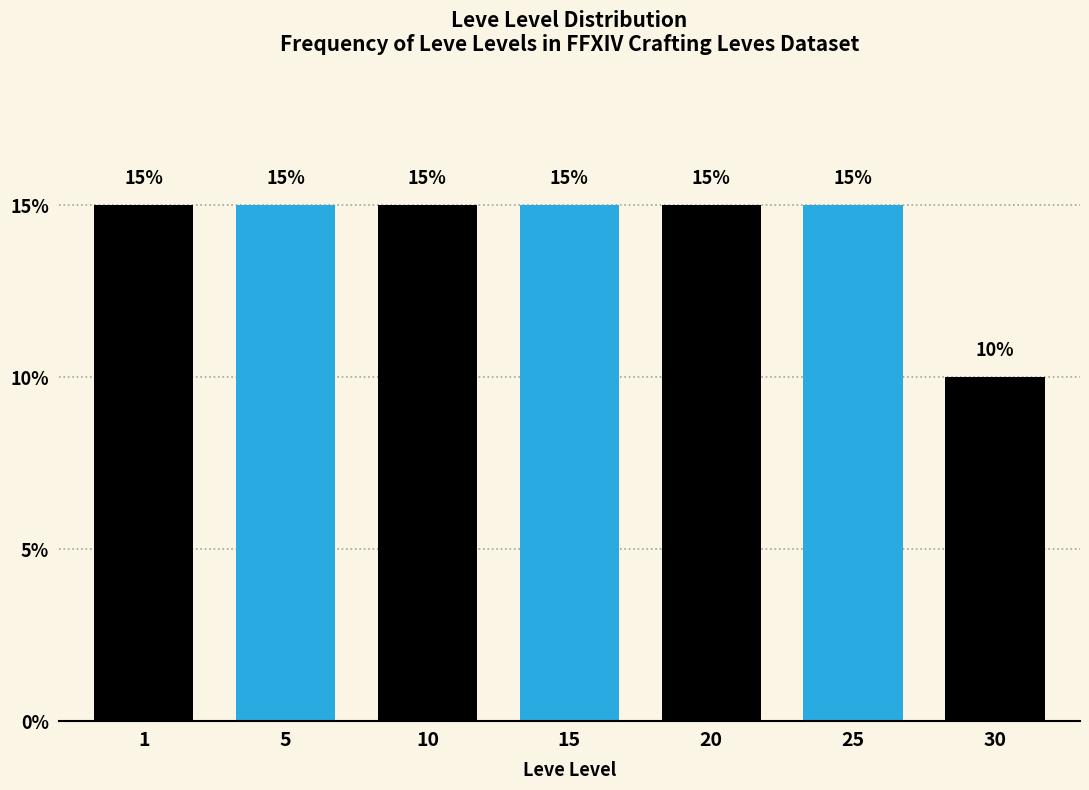

Reading left to right, what are all the values shown in this chart?

1=15	5=15	10=15	15=15	20=15	25=15	30=10